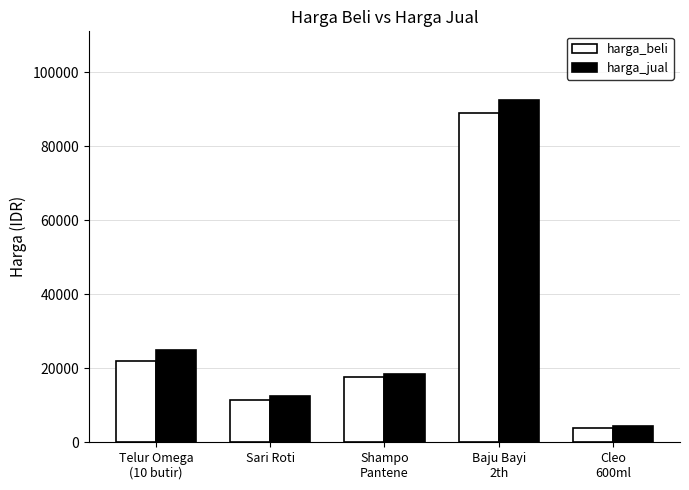

Reading right to left, list all the values displayed in this chart.

harga_beli: Cleo
600ml=3750	Baju Bayi
2th=89000	Shampo
Pantene=17500	Sari Roti=11500	Telur Omega
(10 butir)=22000
harga_jual: Cleo
600ml=4300	Baju Bayi
2th=92500	Shampo
Pantene=18500	Sari Roti=12500	Telur Omega
(10 butir)=25000